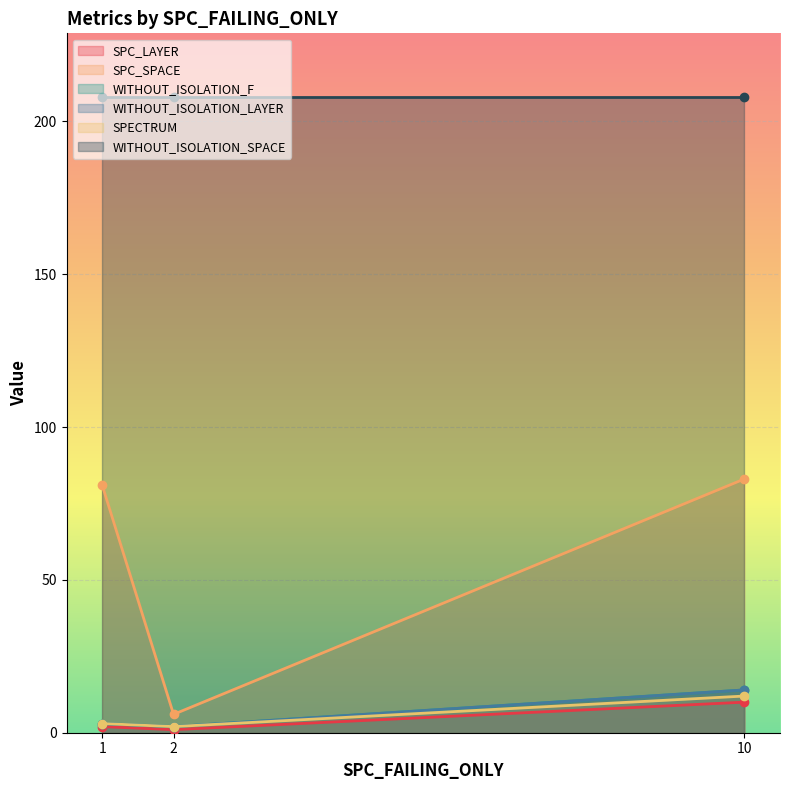

Is the value of SPC_LAYER at 1 greater than the value of SPECTRUM at 2?

No